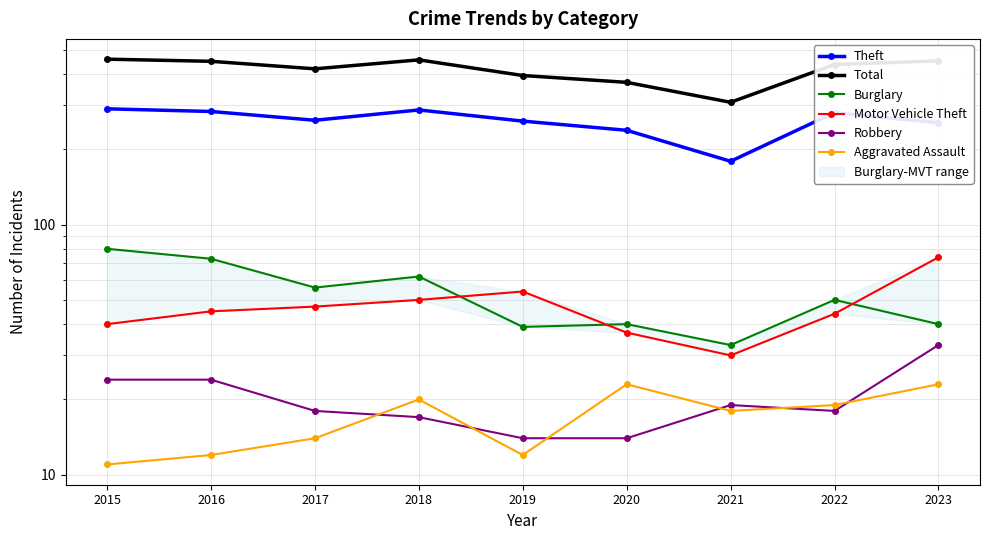

Which series changed the most between 2015 and 2021?

Total